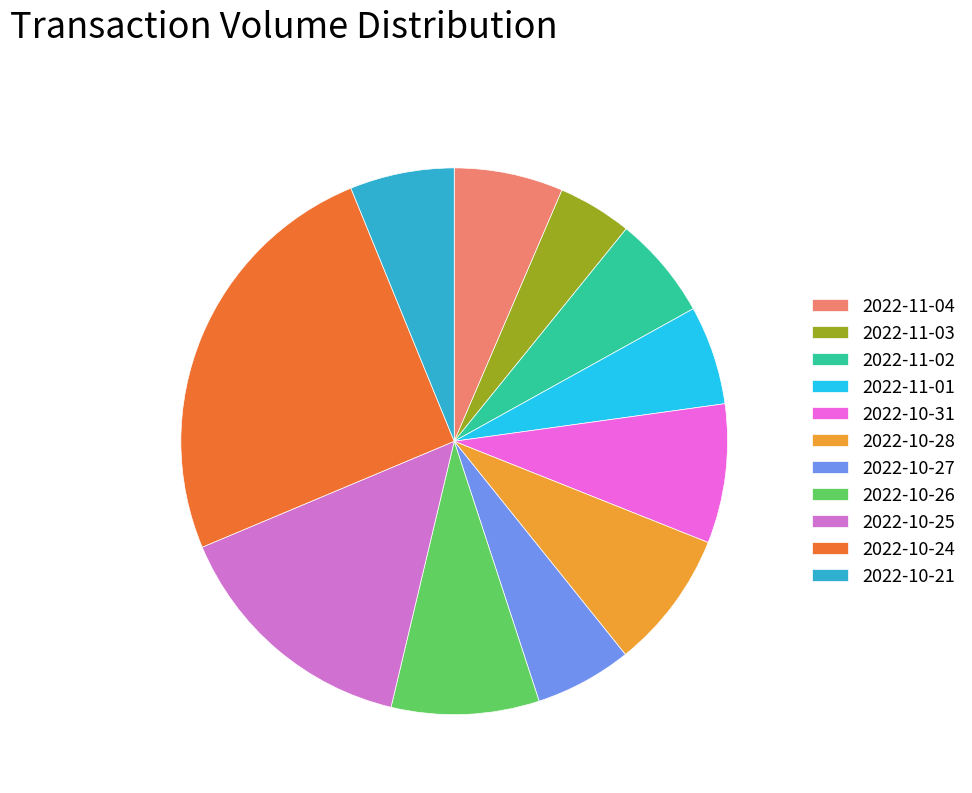

What portion of the pie excludes 2022-11-03?

95.6%